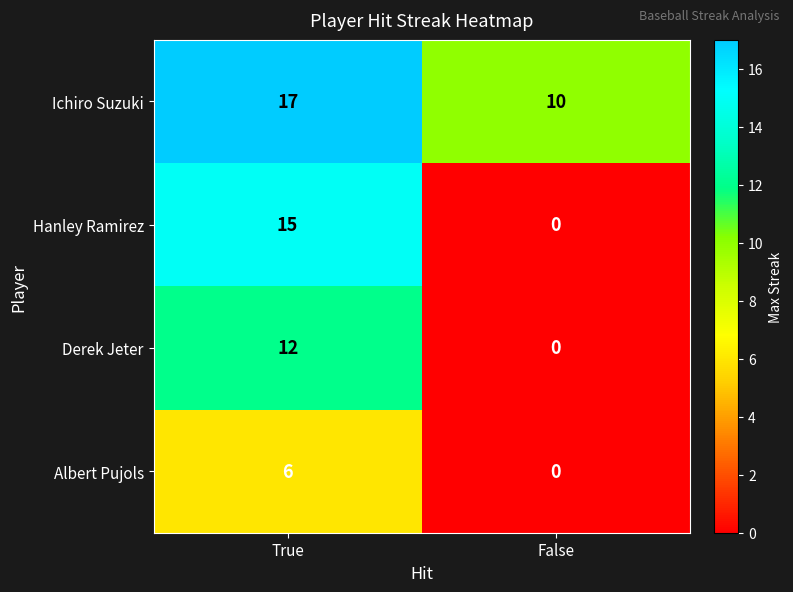

What is the highest value of the Albert Pujols series?

6